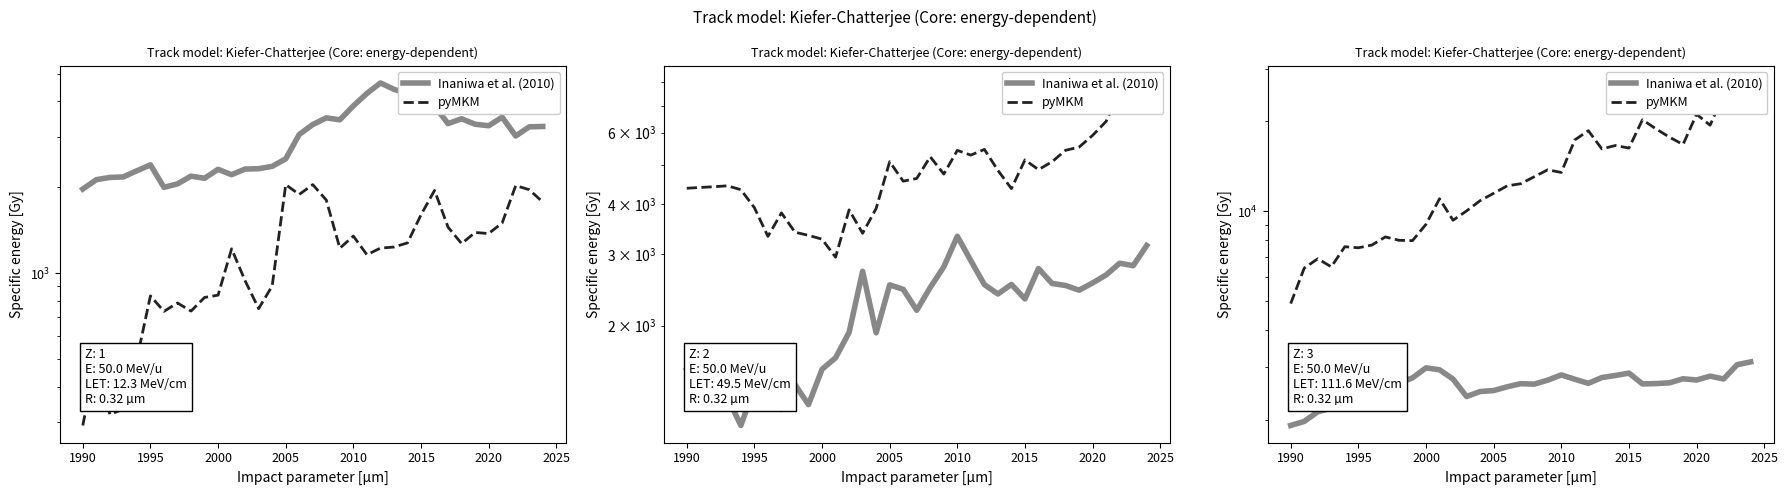

What is the maximum value shown in the chart?

26873.3